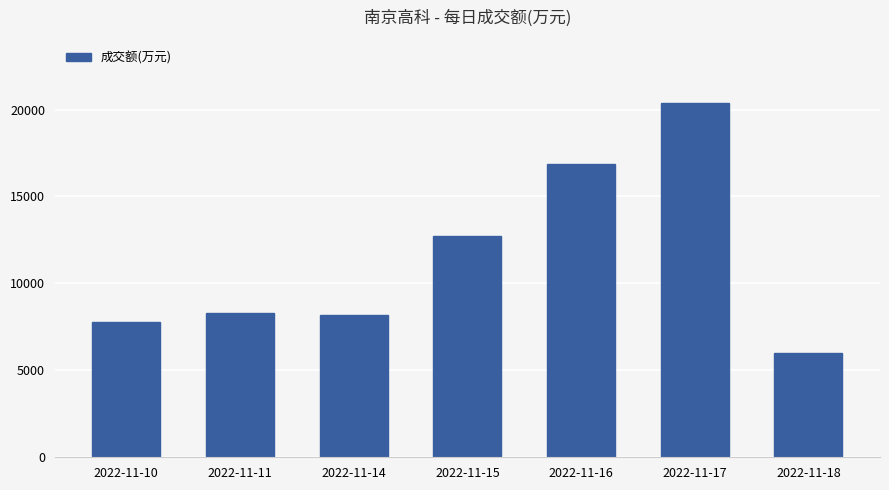

What is the ratio of the value at 2022-11-11 to the value at 2022-11-17?

0.4